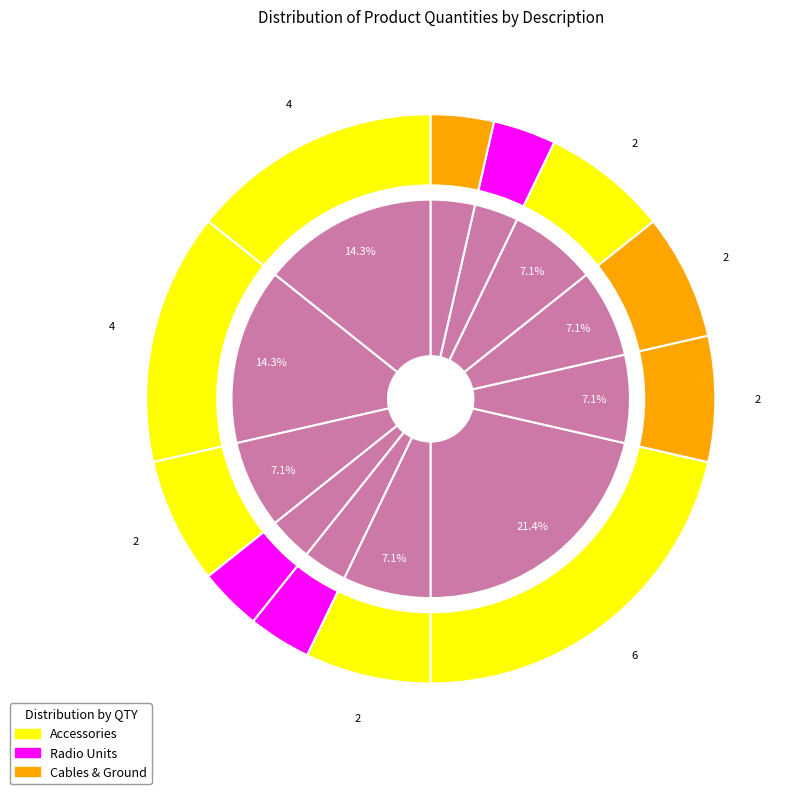

Count the number of slices in the pie.

12